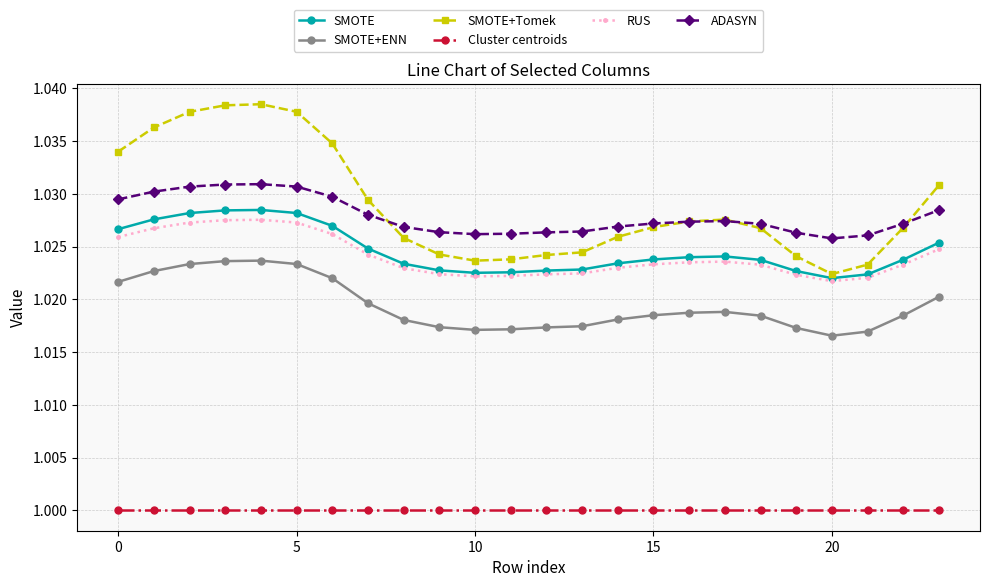

Rank the series by their maximum value, from highest to lowest.

SMOTE+Tomek, ADASYN, SMOTE, RUS, SMOTE+ENN, Cluster centroids